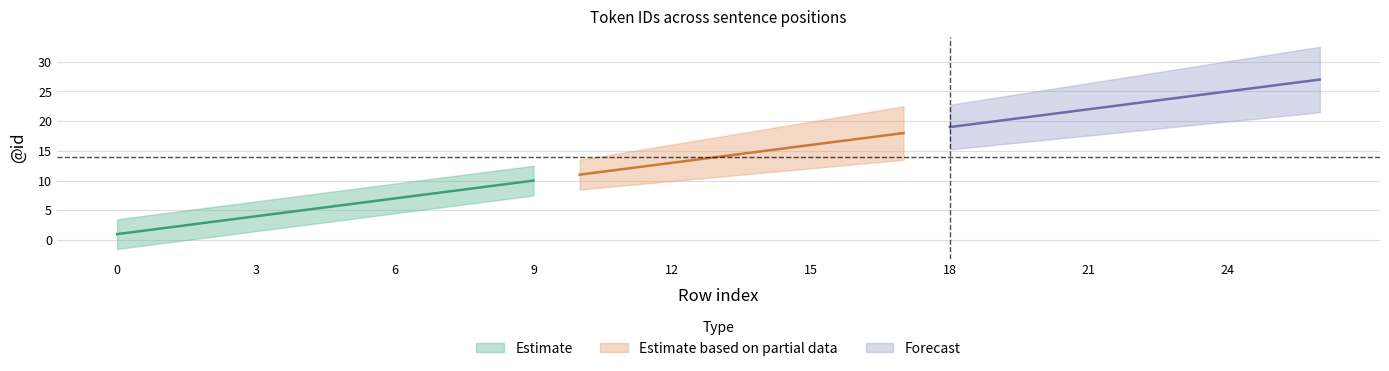

Reading left to right, extract all data points from this chart.

0=1	1=2	2=3	3=4	4=5	5=6	6=7	7=8	8=9	9=10	10=11	11=12	12=13	13=14	14=15	15=16	16=17	17=18	18=19	19=20	20=21	21=22	22=23	23=24	24=25	25=26	26=27